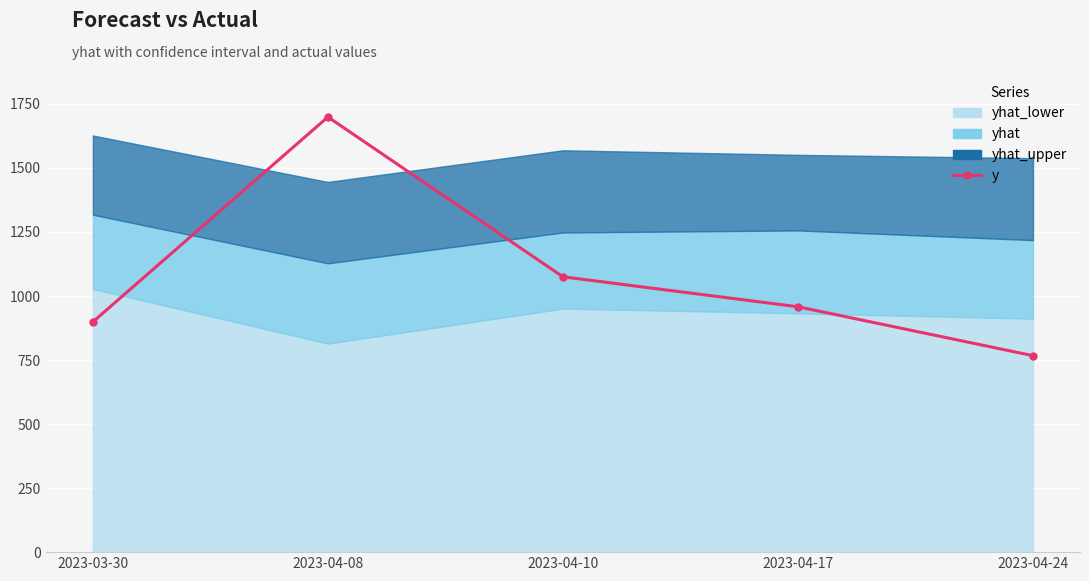

Read the value at 2023-04-10, to the nearest 50.

1100